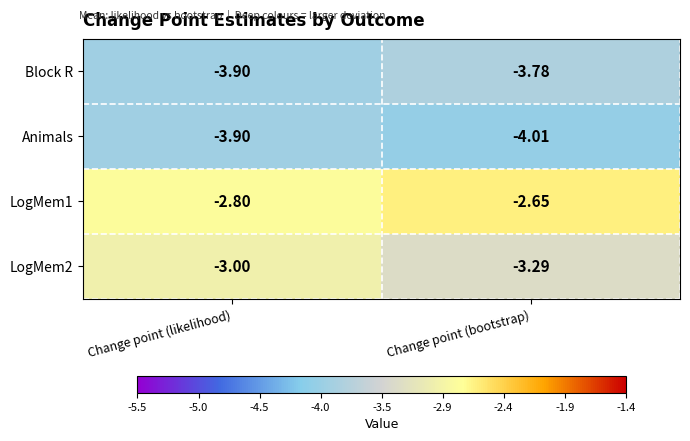

List the series in order of their peak value, lowest first.

Animals, Block R, LogMem2, LogMem1